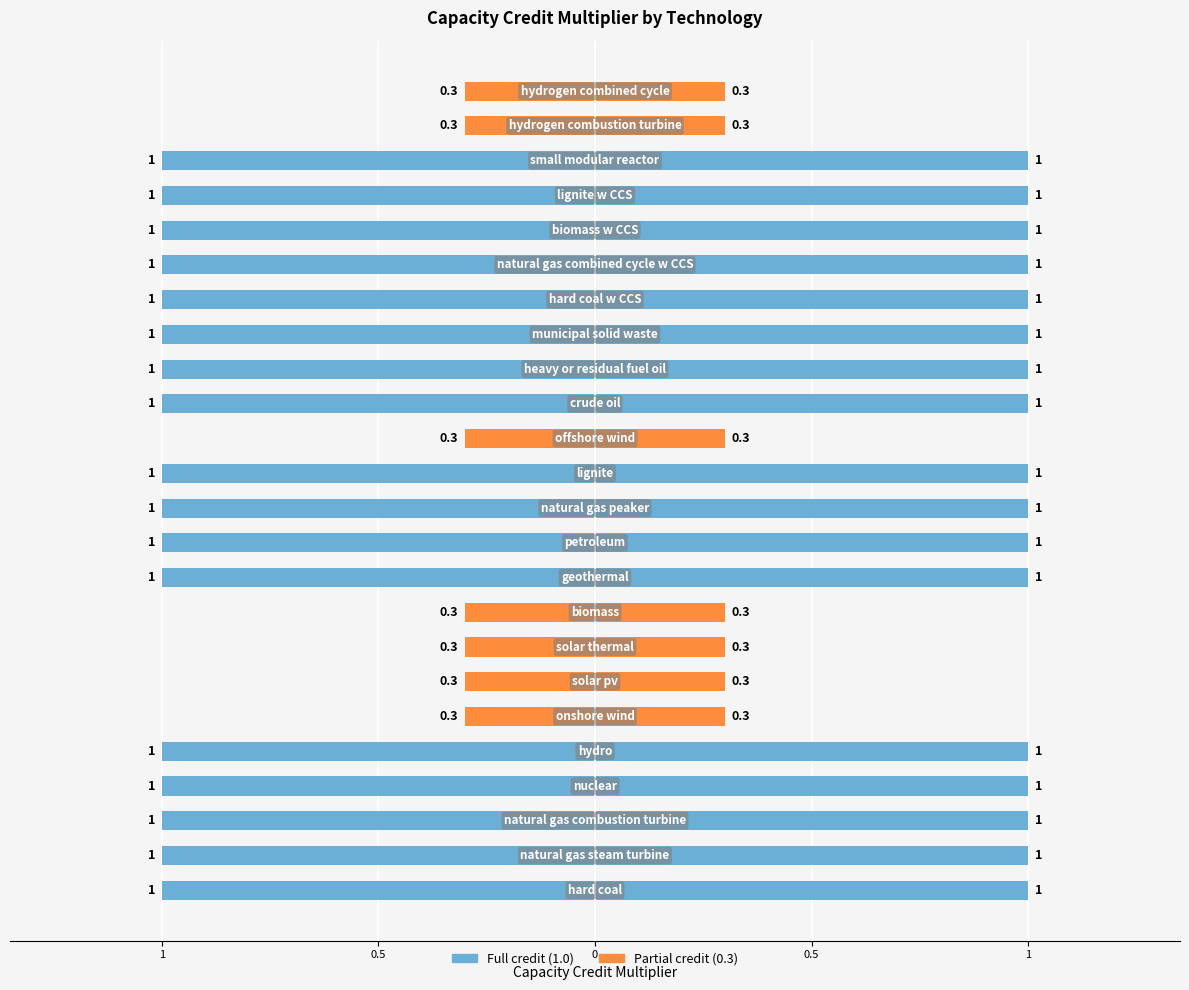

What is the ratio of the value at lignite to the value at hydro?

1.0